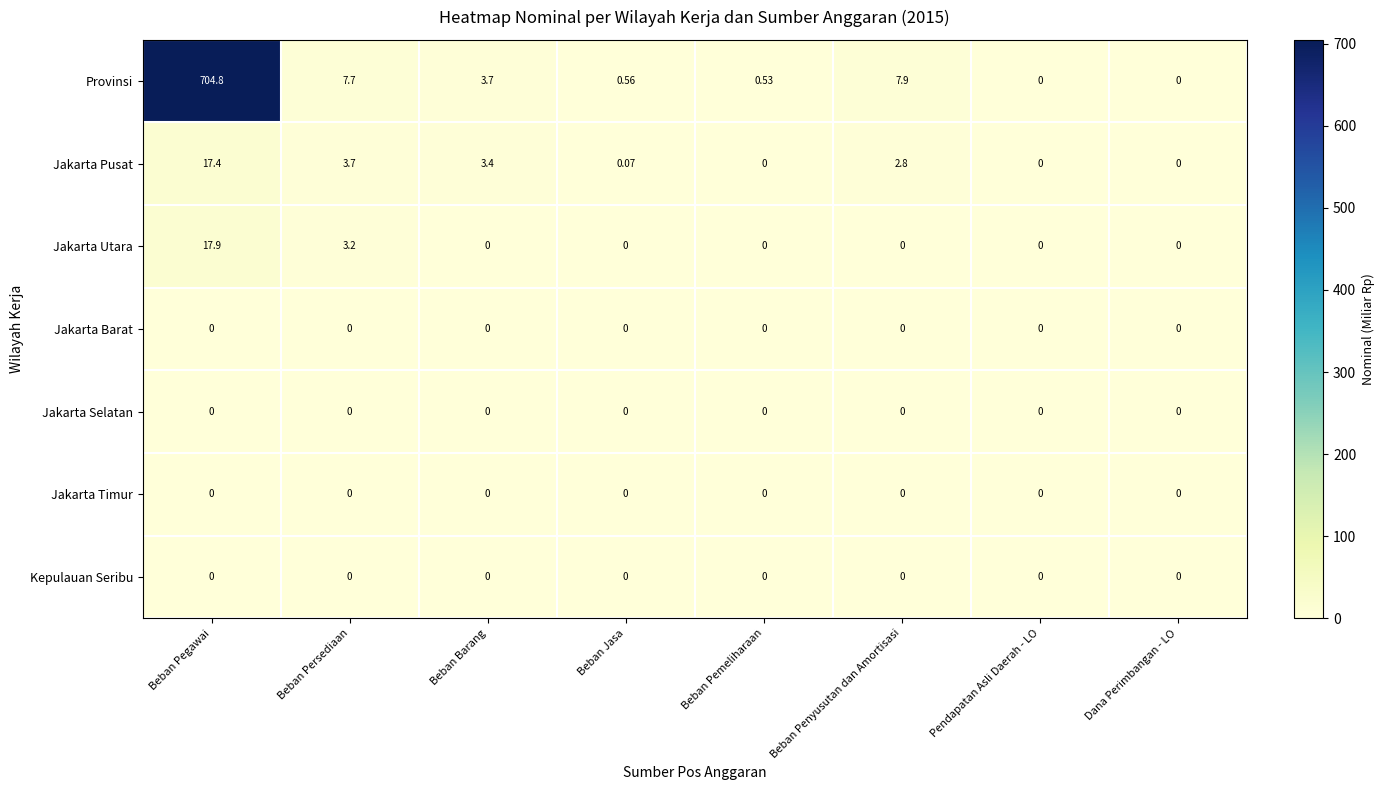

Between Beban Pegawai and Dana Perimbangan - LO, which series saw the biggest shift?

Provinsi